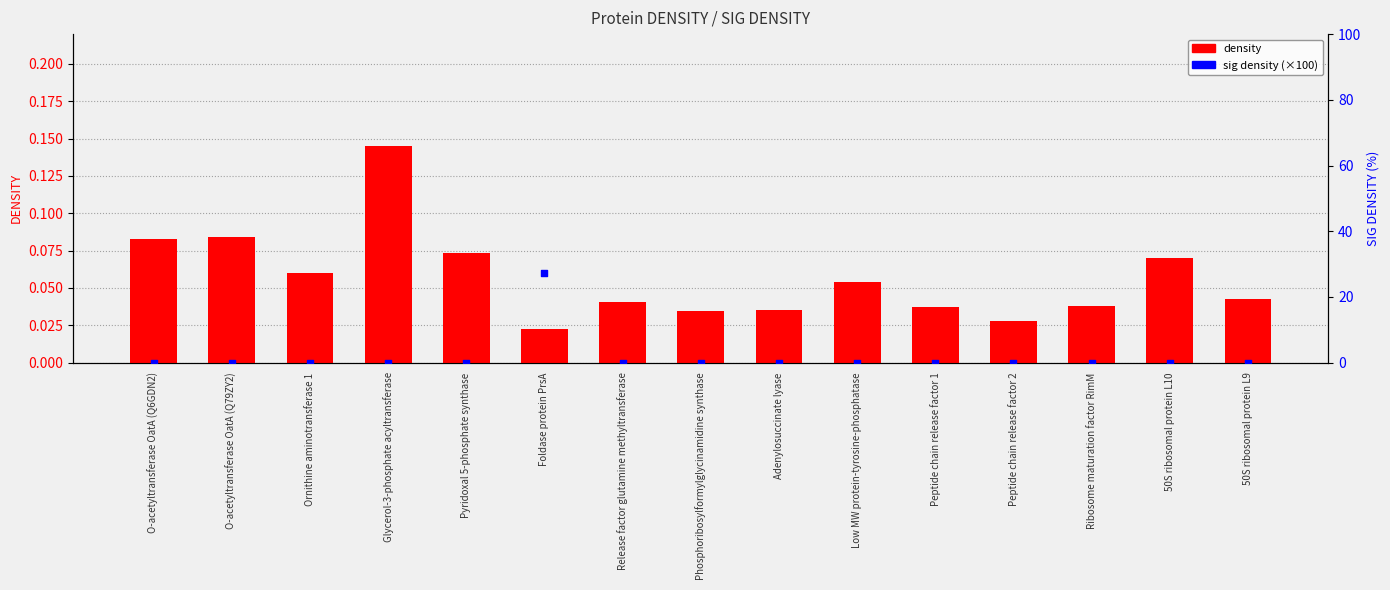

Which series has the largest total across all categories?

sig density (scaled)